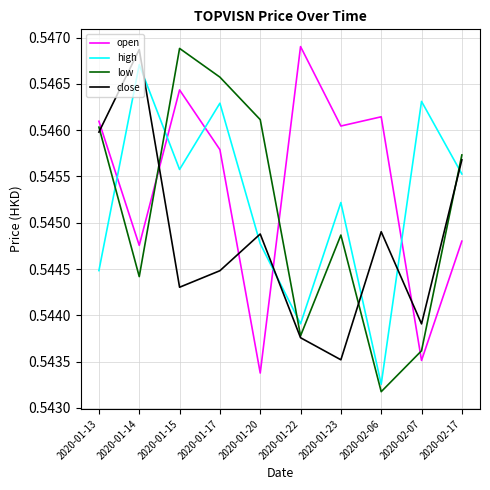

At which label does low reach its minimum?

2020-02-06